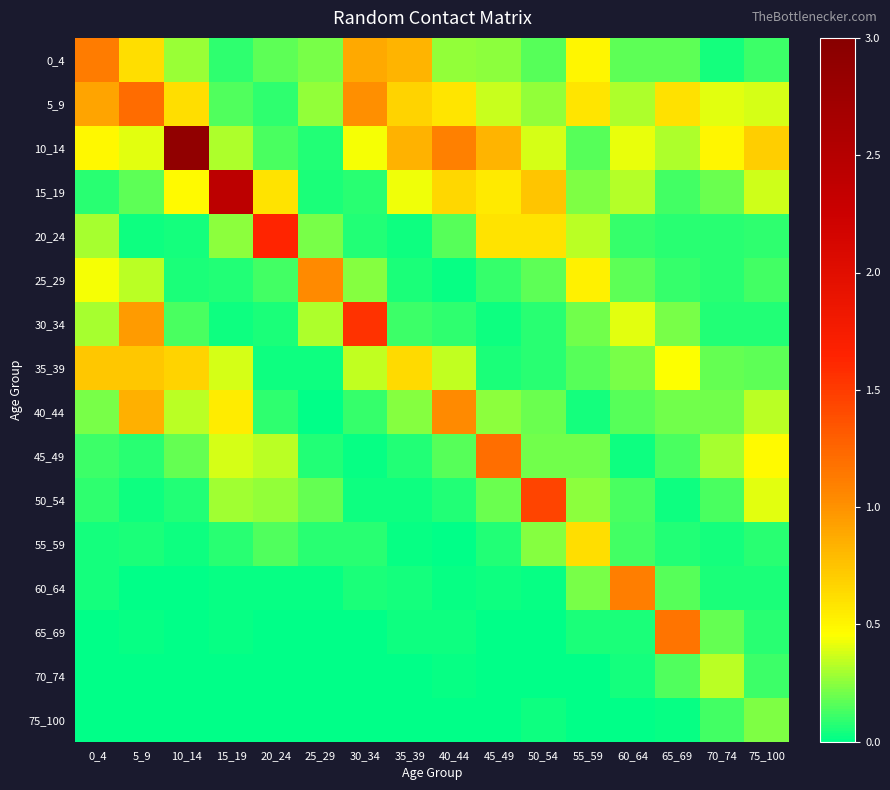

Rank the series at 40_44 from highest to lowest value.

10_14, 40_44, 15_19, 5_9, 35_39, 0_4, 20_24, 45_49, 30_34, 50_54, 65_69, 25_29, 60_64, 70_74, 75_100, 55_59